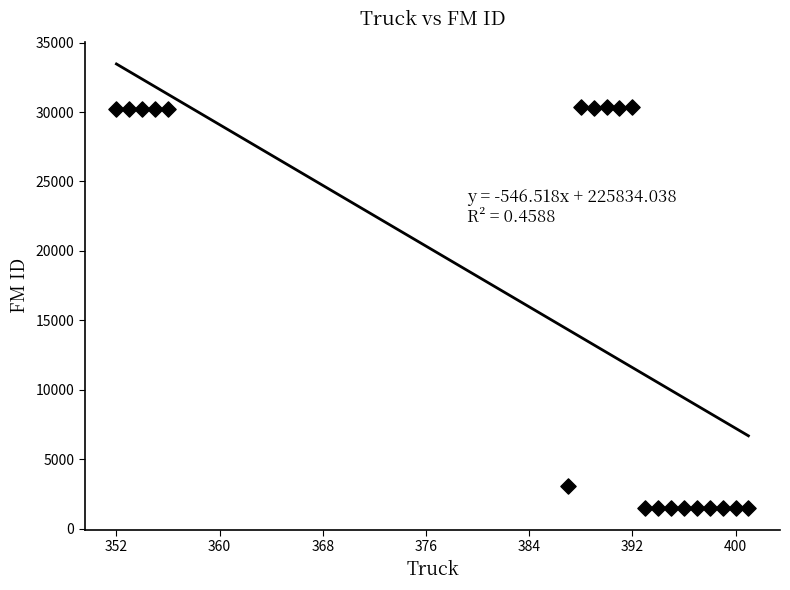

What Y value in the scatter plot is closest to 15923?

3093